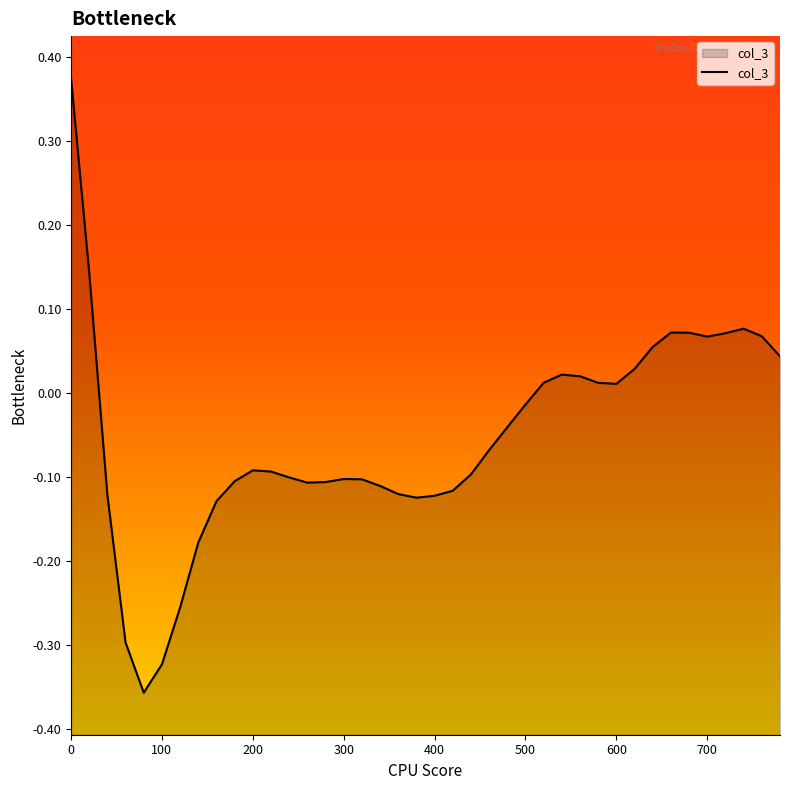

Reading left to right, extract all data points from this chart.

0.4	0.1	-0.1	-0.3	-0.4	-0.3	-0.3	-0.2	-0.1	-0.1	-0.1	-0.1	-0.1	-0.1	-0.1	-0.1	-0.1	-0.1	-0.1	-0.1	-0.1	-0.1	-0.1	-0.1	-0.0	-0.0	0.0	0.0	0.0	0.0	0.0	0.0	0.1	0.1	0.1	0.1	0.1	0.1	0.1	0.0